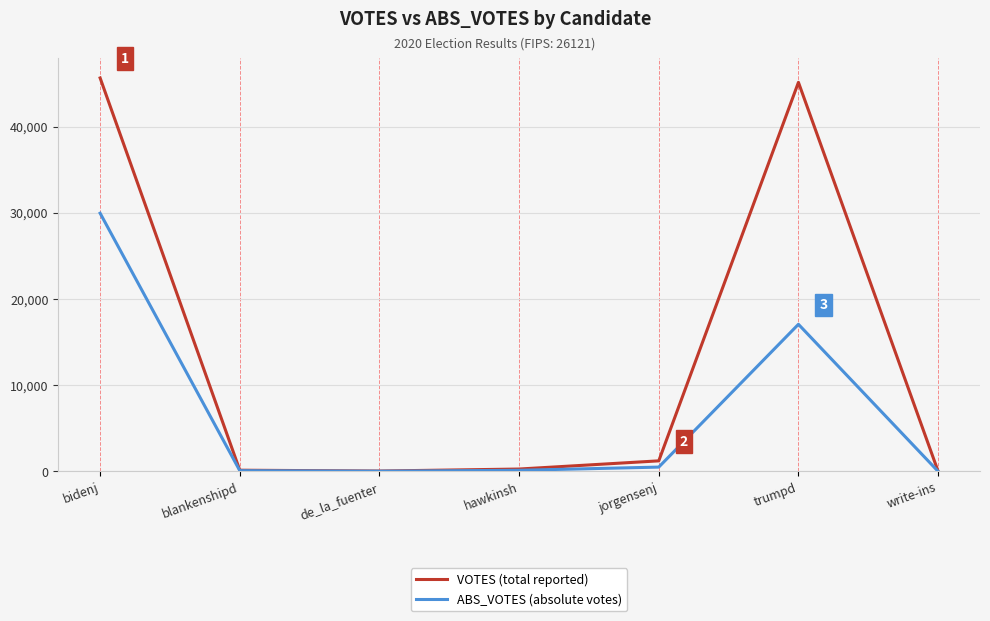

What is the greatest value displayed?

45643